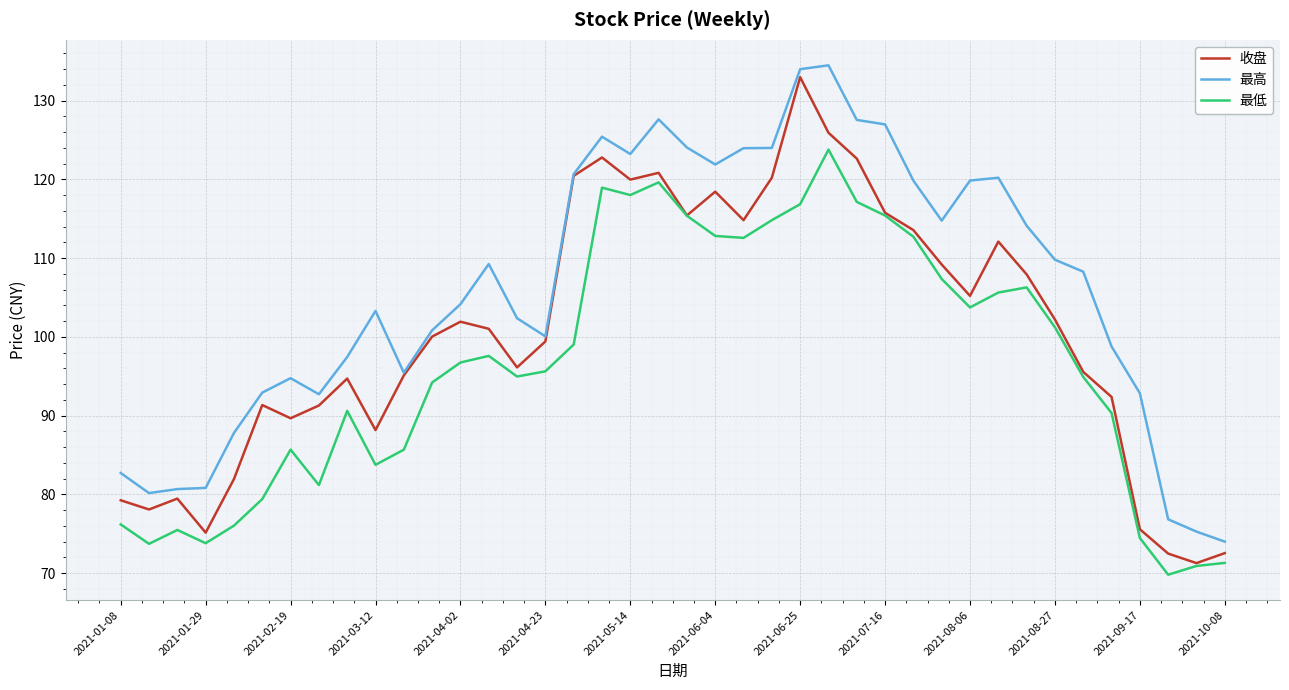

List the series in order of their overall mean, lowest first.

最低, 收盘, 最高